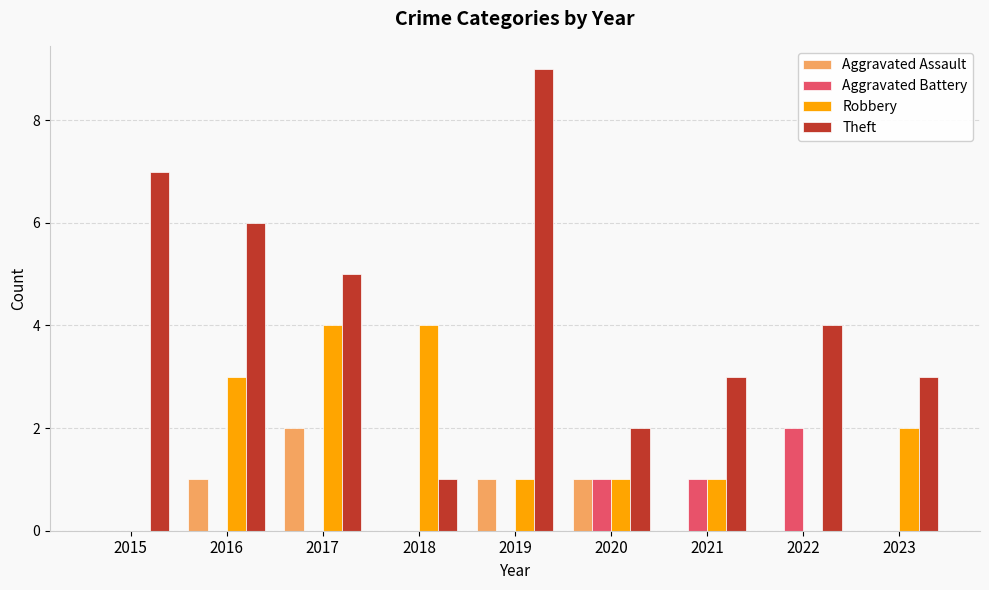

What is the total value across all series at 2021?

5